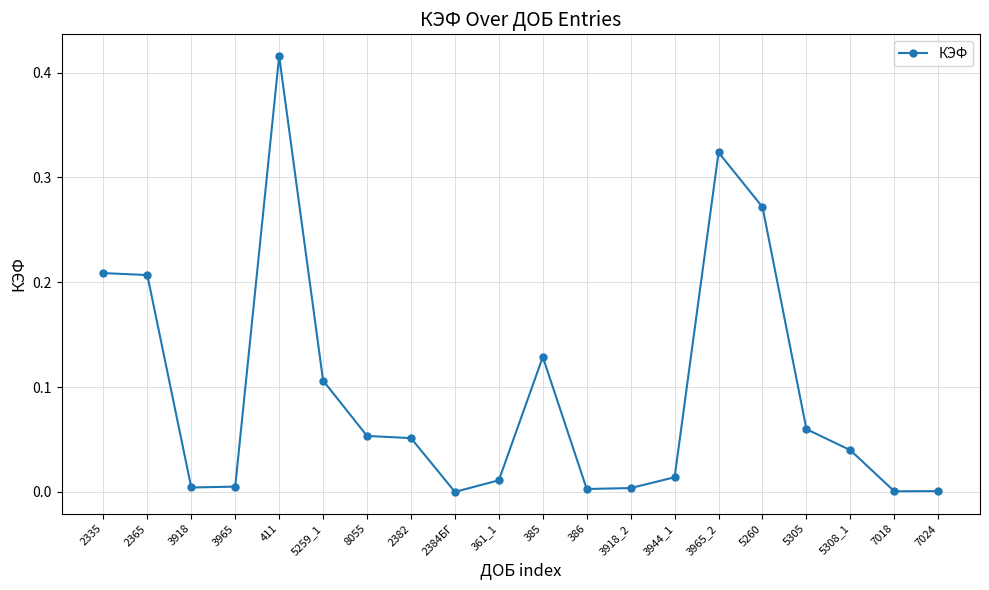

What is the label of the 3rd point from the right?

5308_1